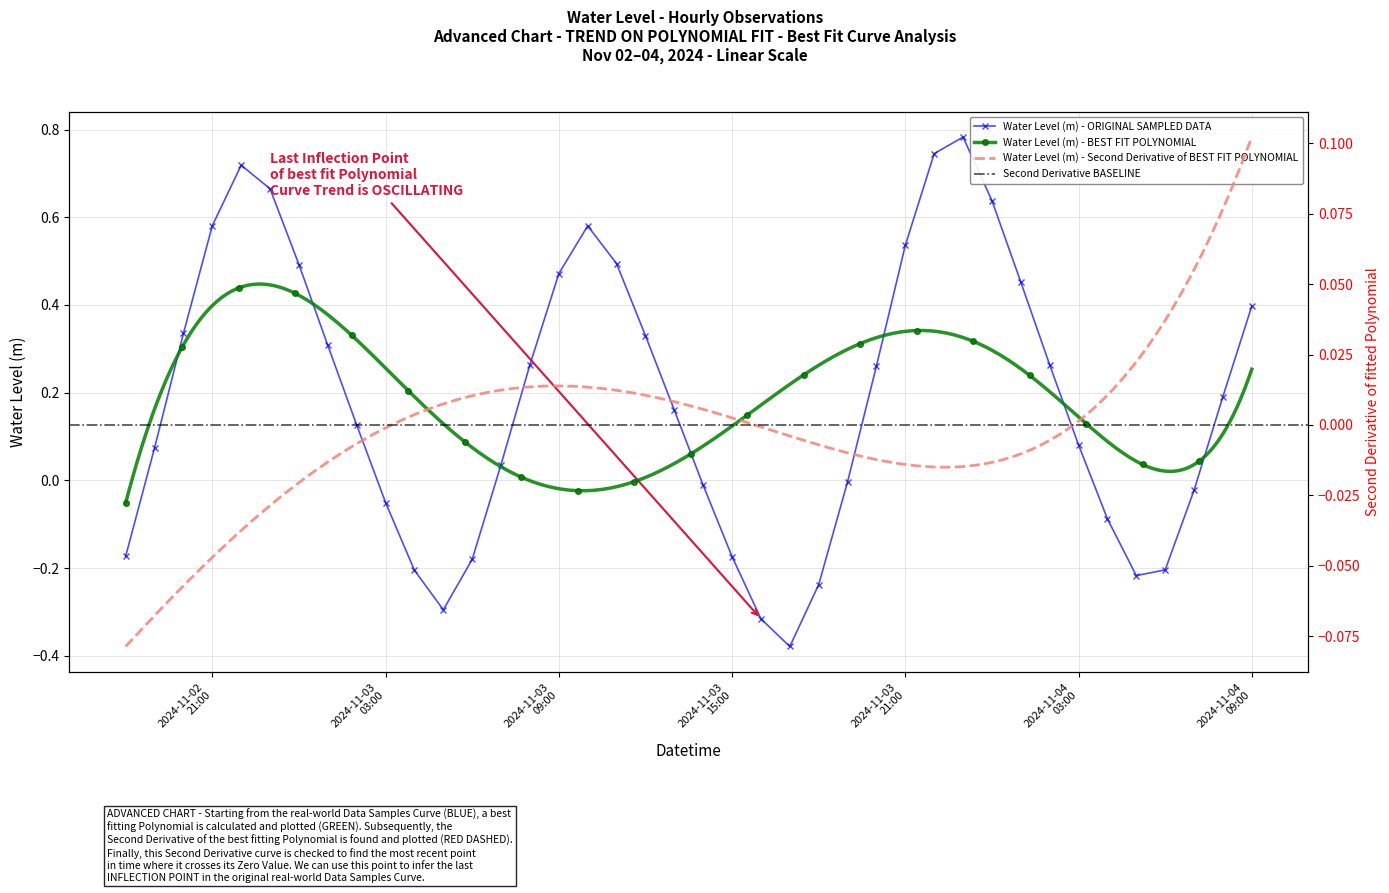

What is the sum of all values?

7.4